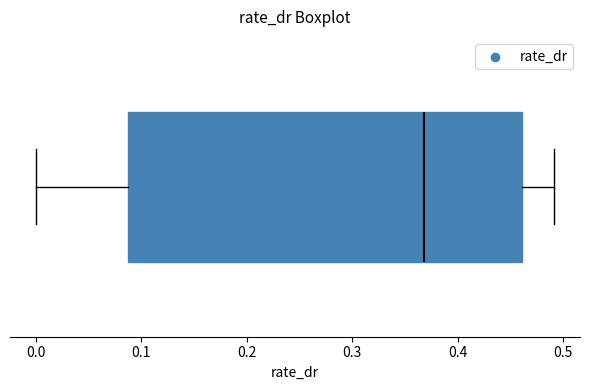

Transcribe this box plot: give where the median line is, the range the box spans, and where the two whiskers end, as read against the x-axis. The values are not printed on the chart, so give them approximately, as read against the axis.

median 0.37, box 0.09 to 0.46, whiskers 0.00 to 0.49